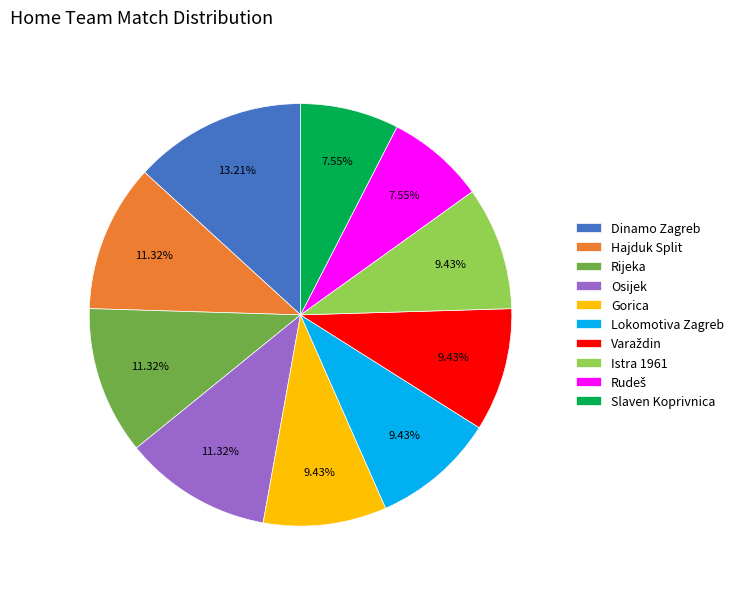

Is there a majority slice in this chart?

No